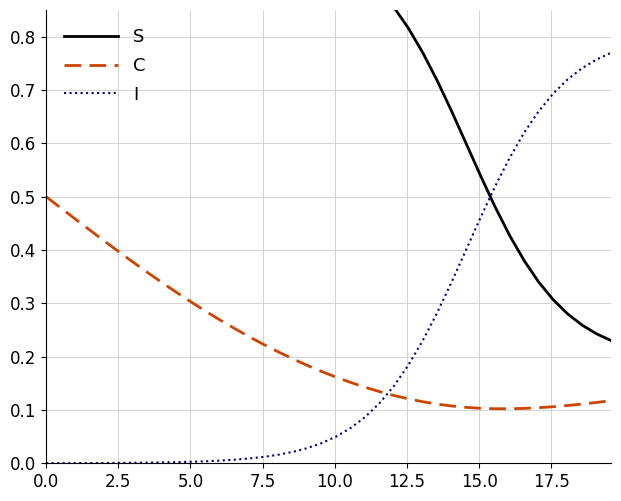

Which series ends up on top after the final intersection of I and C?

I